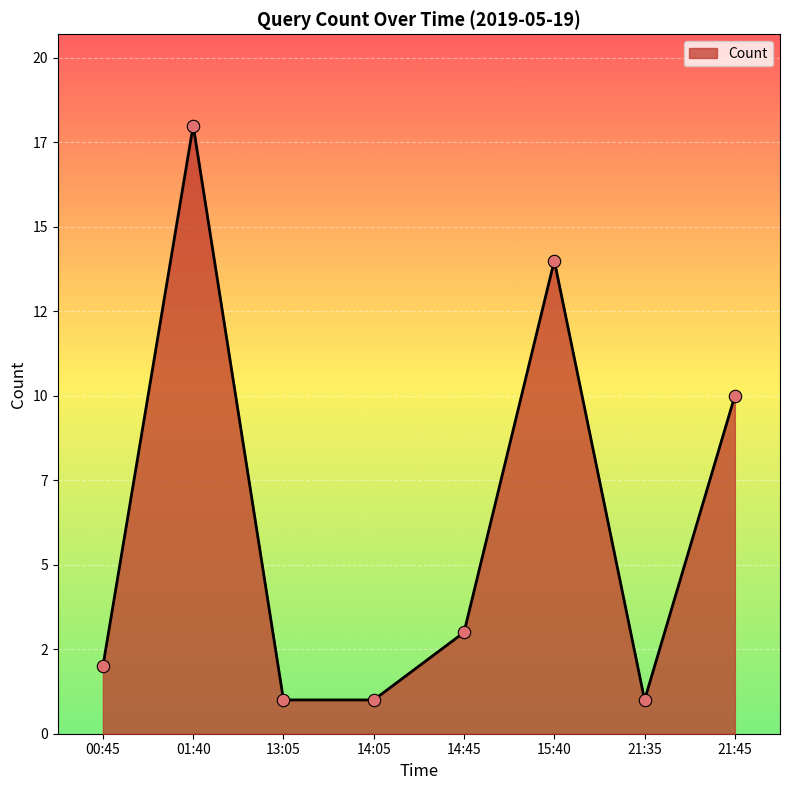

What is the change in value from 01:40 to 14:45?

-15